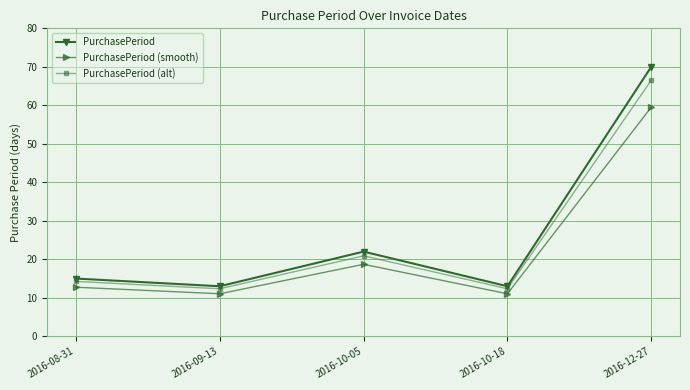

How many interior local peaks does the PurchasePeriod (smooth) series have?

1